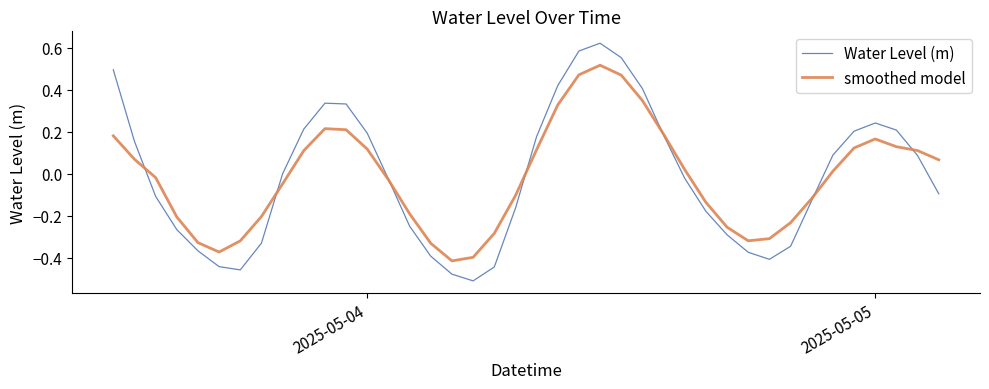

List the series in order of their peak value, lowest first.

smoothed model, Water Level (m)